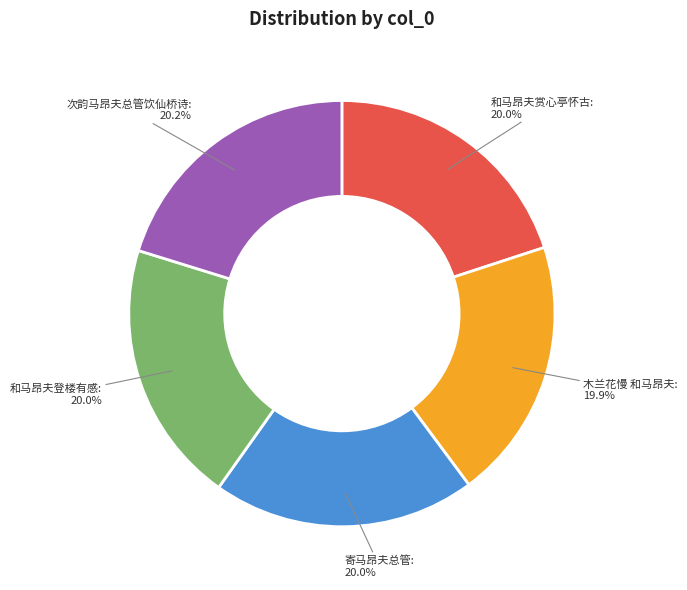

Does any single category account for the majority?

No